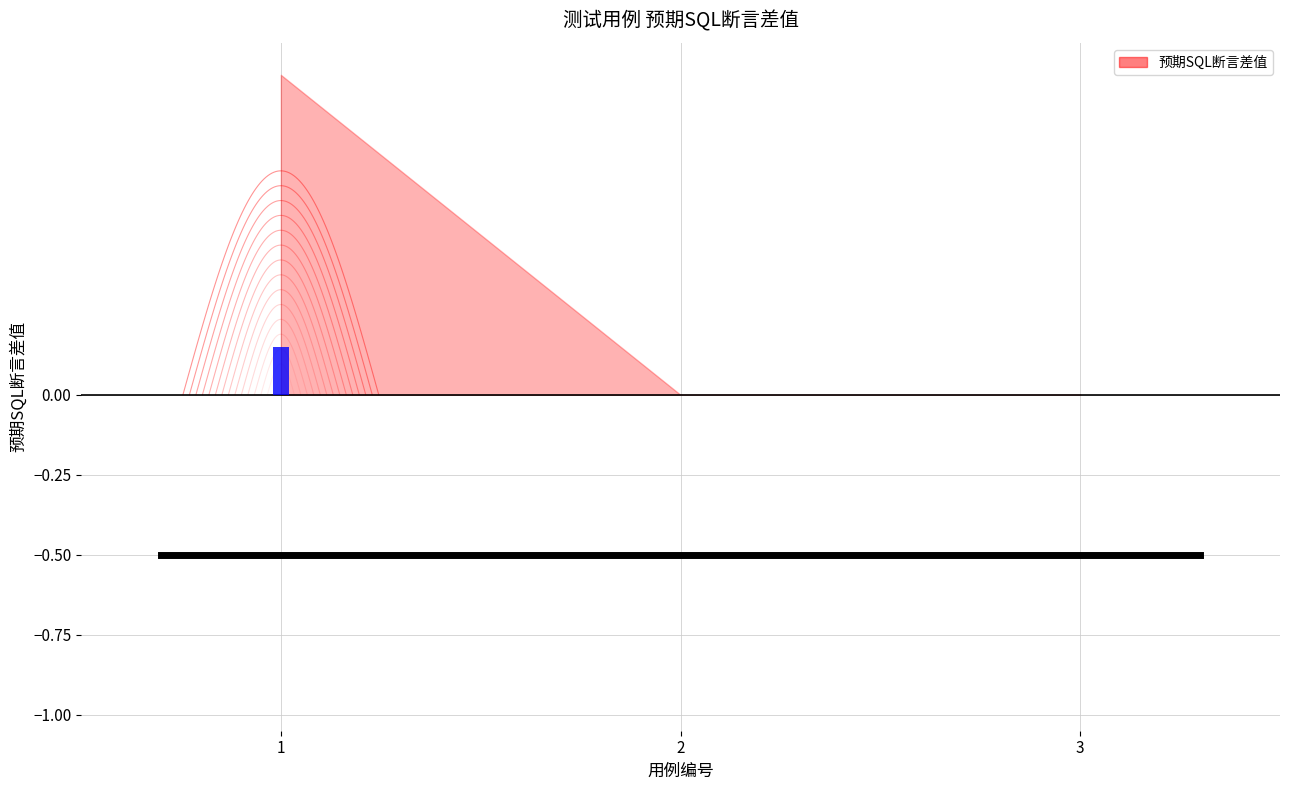

Reading left to right, what are all the values shown in this chart?

1	0	0